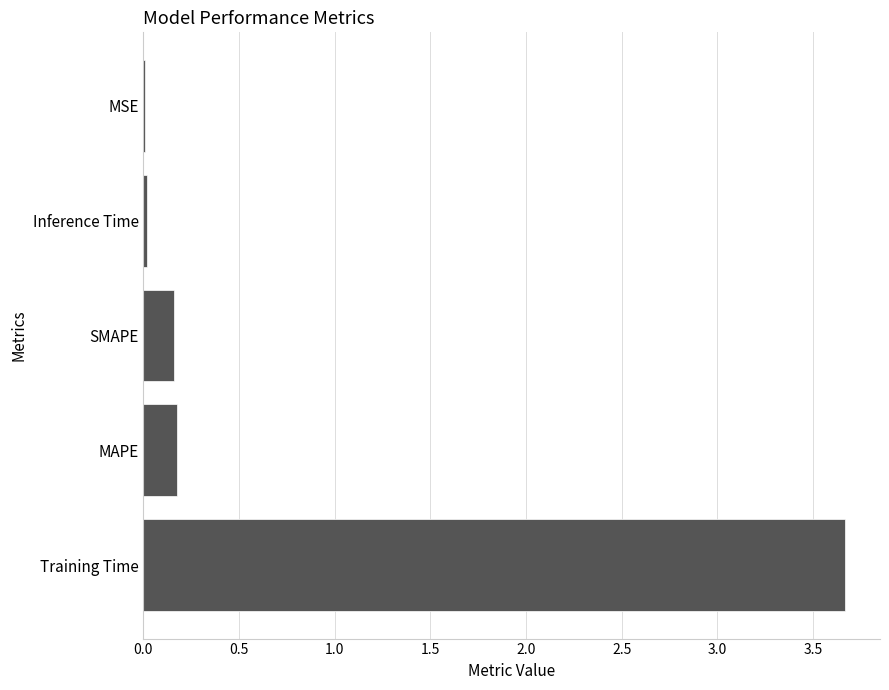

The chart shows a value of 1.7 at Training Time. True or false?

False